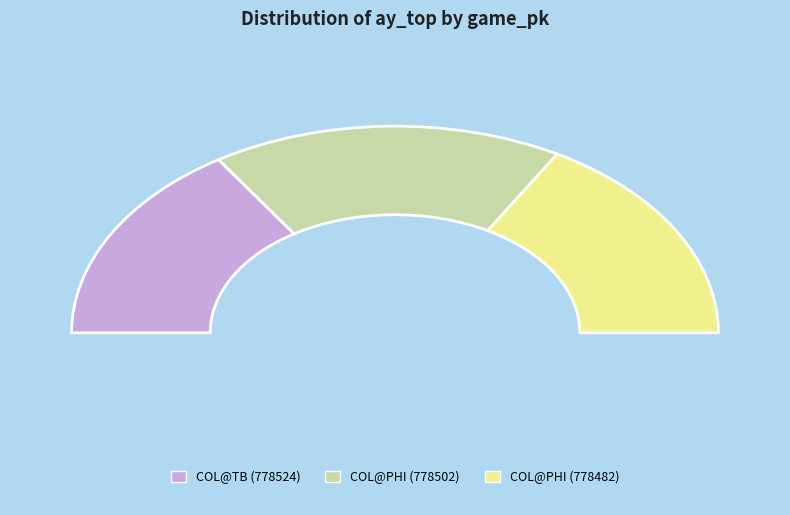

What is the change in value from 778524 to 778502?

+3.0